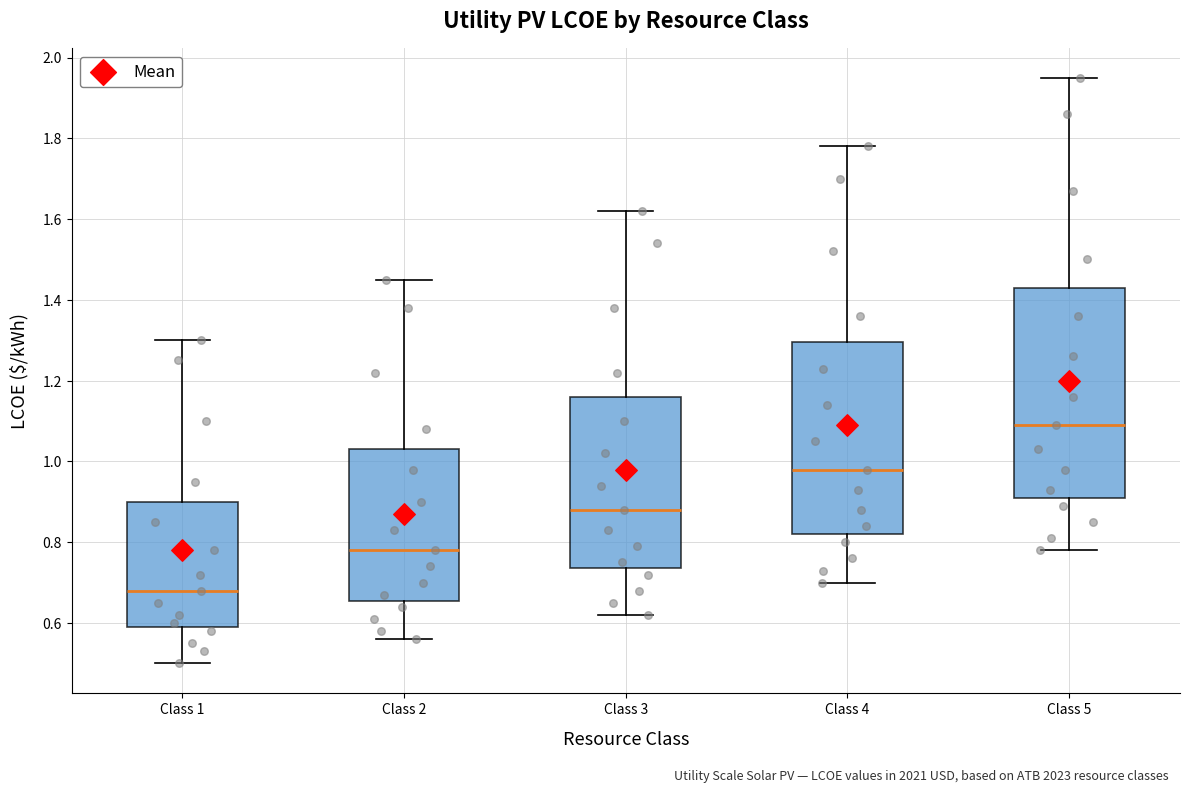

Where is the lower edge of the box for Class 2 on the y-axis? The values are not printed on the chart, so give them approximately, as read against the axis.

0.66